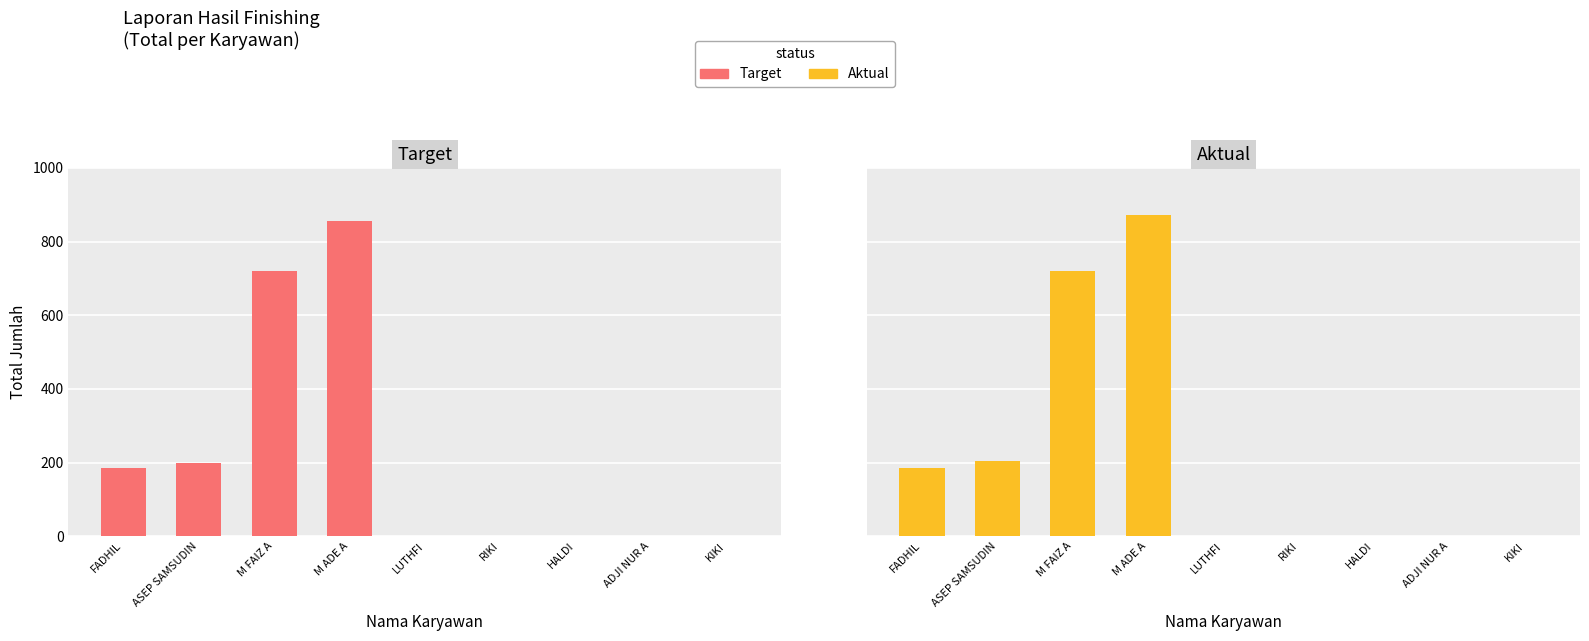

Which series has the largest total across all categories?

Aktual